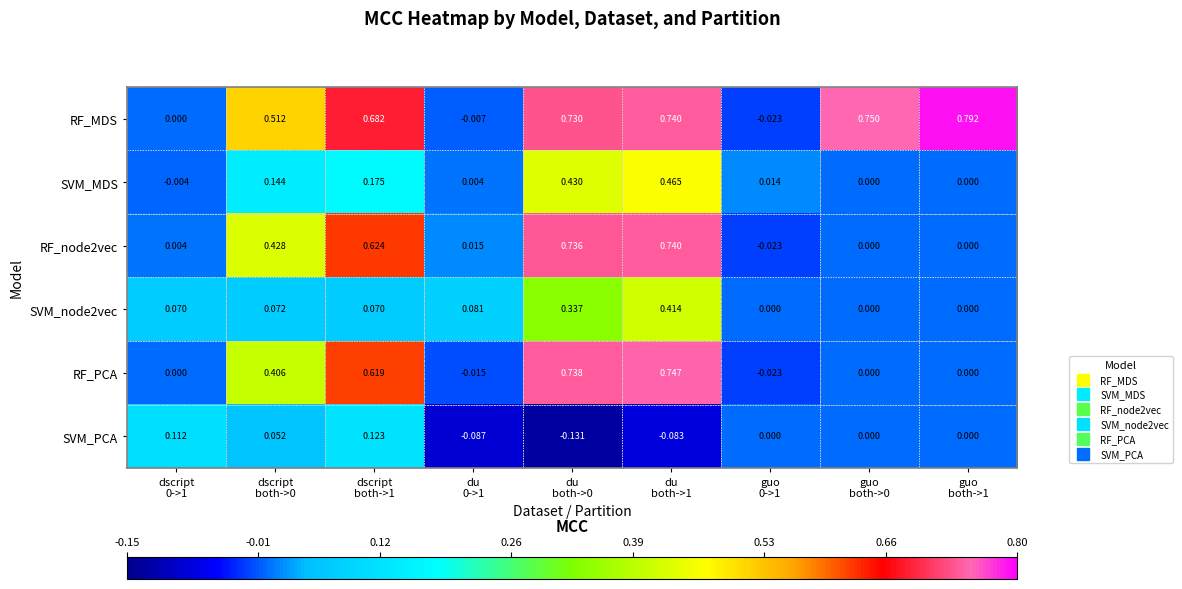

At which category is the sum across all series the highest?

du
both->1